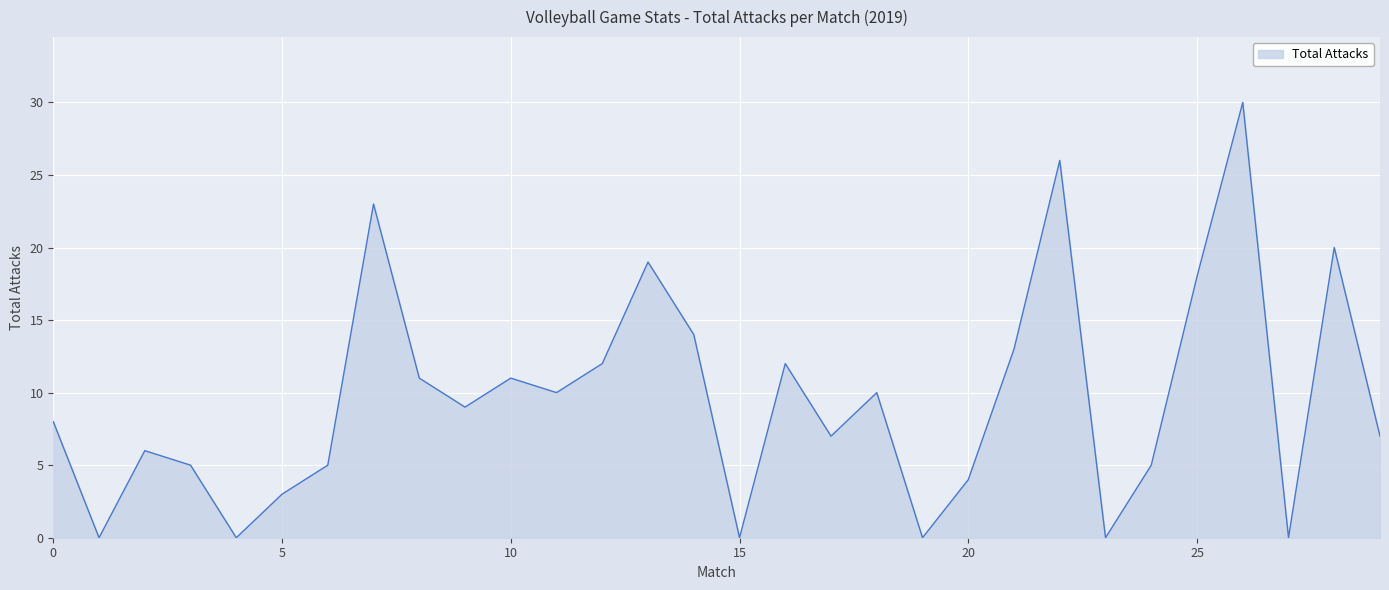

What is the difference between the maximum and minimum values?

30